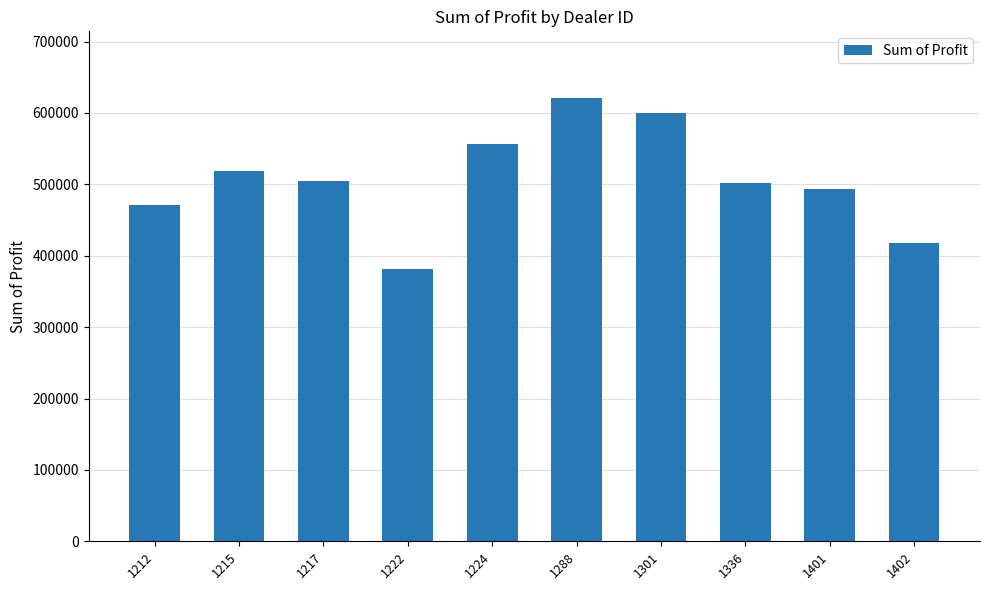

Approximately how many times larger is the value at 1212 compared to 1288?

0.8